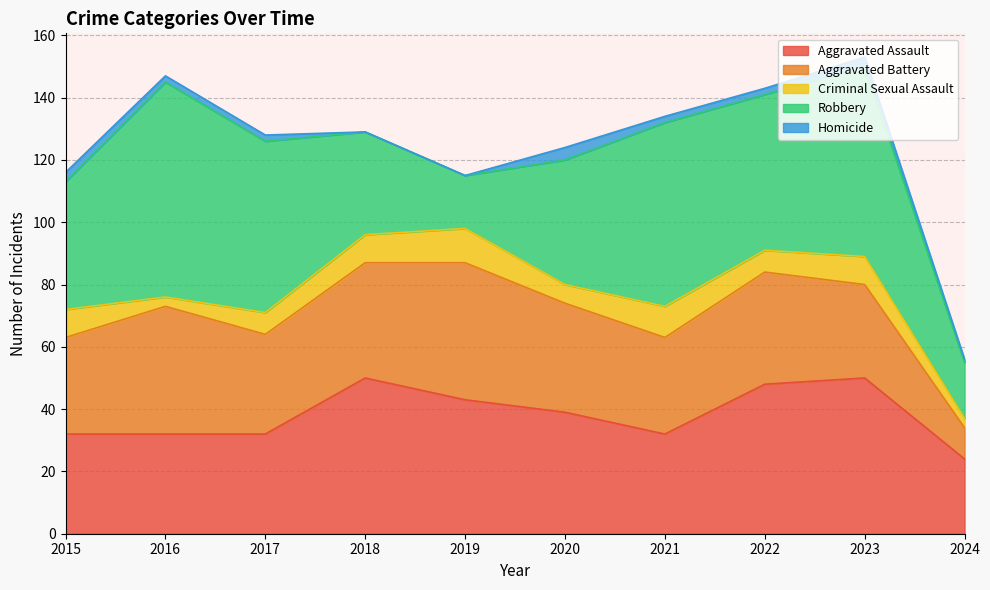

Reading right to left, transcribe all the data shown in this chart.

Aggravated Assault: 24	50	48	32	39	43	50	32	32	32
Aggravated Battery: 10	30	36	31	35	44	37	32	41	31
Criminal Sexual Assault: 3	9	7	10	6	11	9	7	3	9
Robbery: 18	61	50	59	40	17	33	55	69	41
Homicide: 1	3	2	2	4	0	0	2	2	3